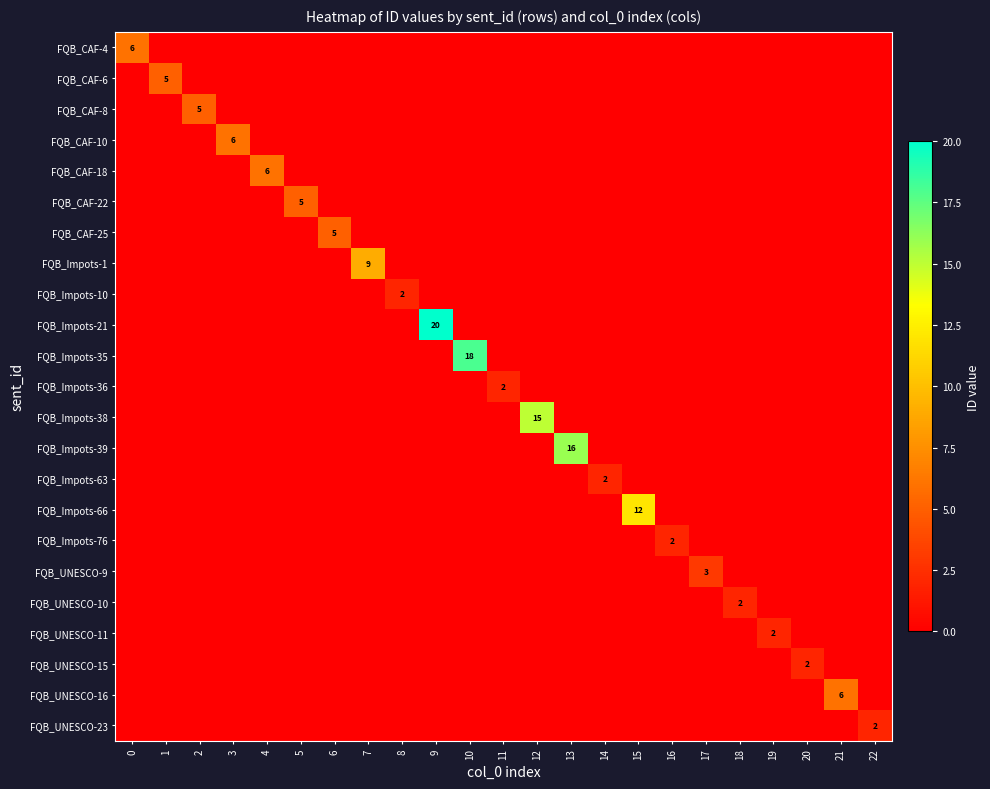

True or false: FQB_Impots-39 has a value of 6 at 9.

False